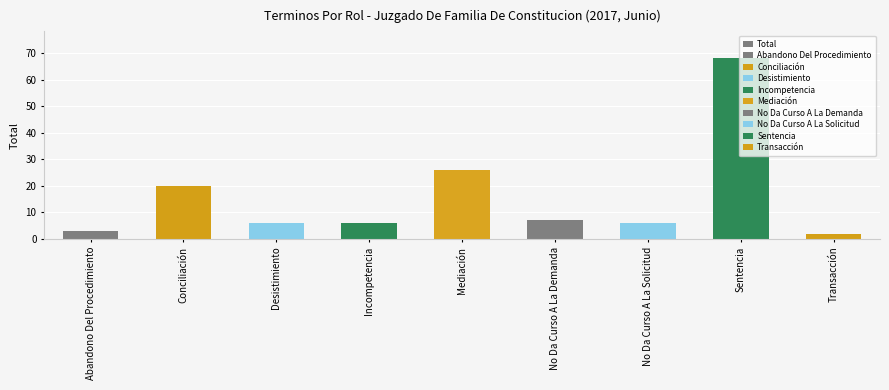

What is the change in value from No Da Curso A La Demanda to Transacción?

-5